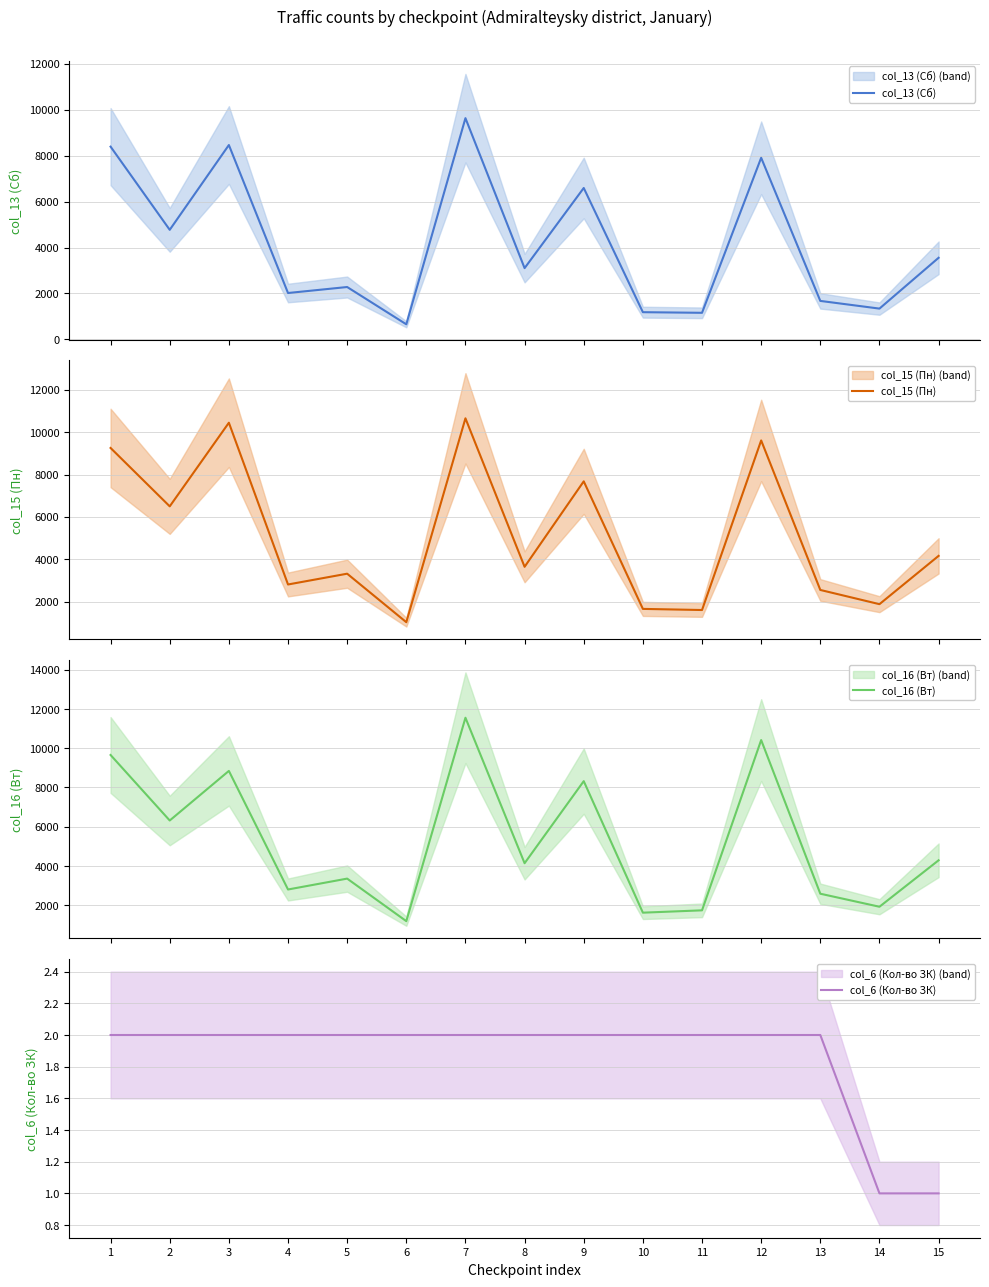

True or false: col_13 (Сб) has a value of 3102 at 8.

True